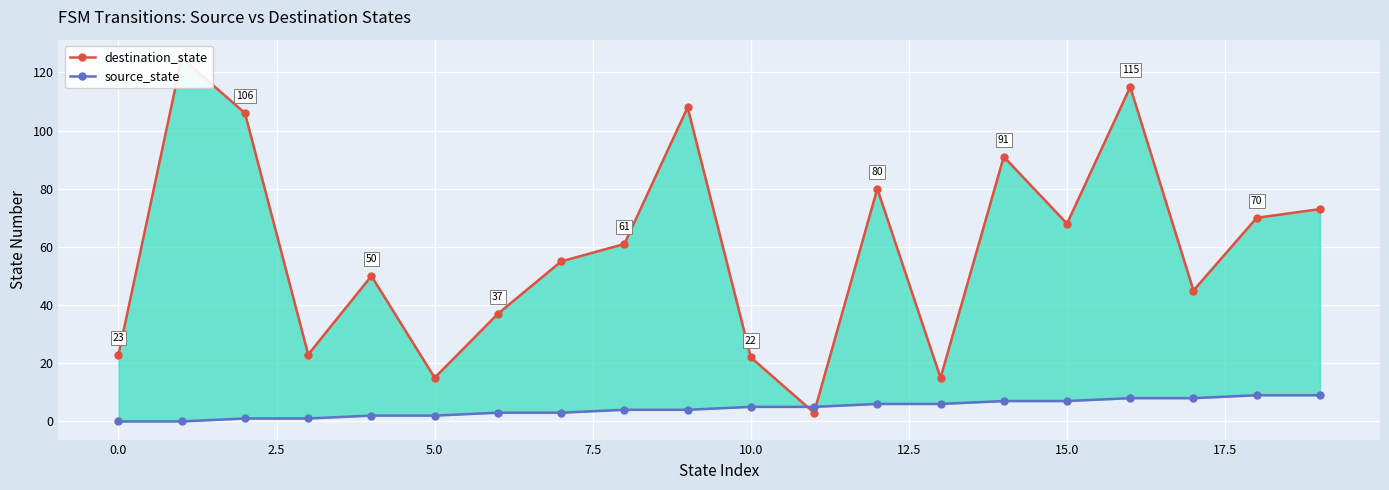

What are all the series names shown in the legend?

destination_state, source_state